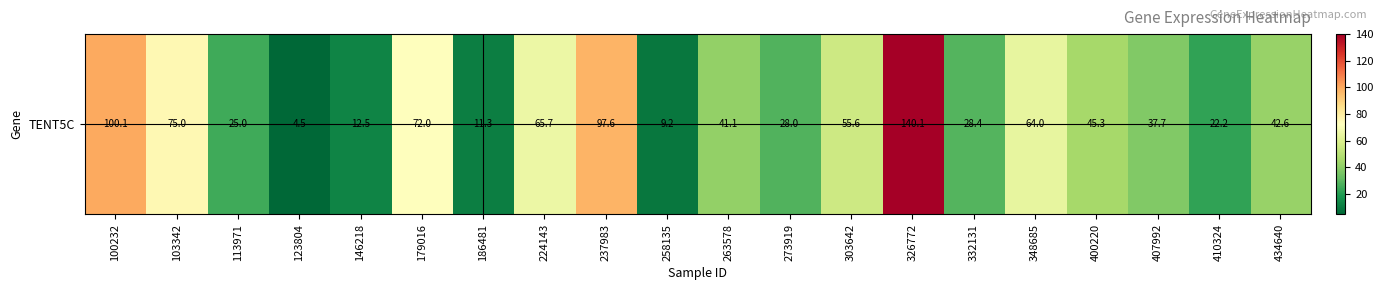

How many values are below 42?

10